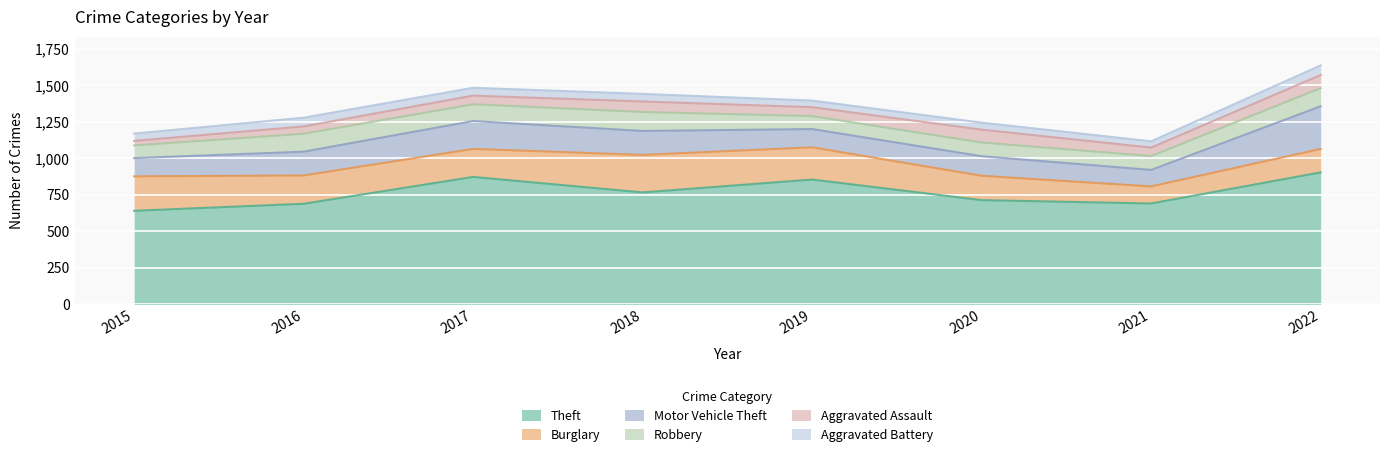

How many data points in Aggravated Assault are less than 61?

4